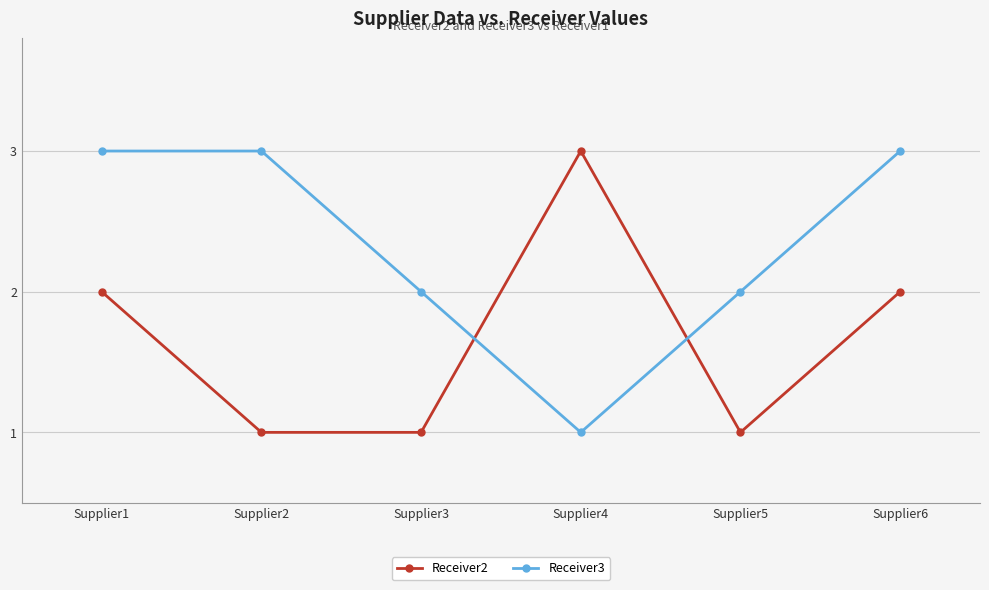

How many data points does each series have?

6